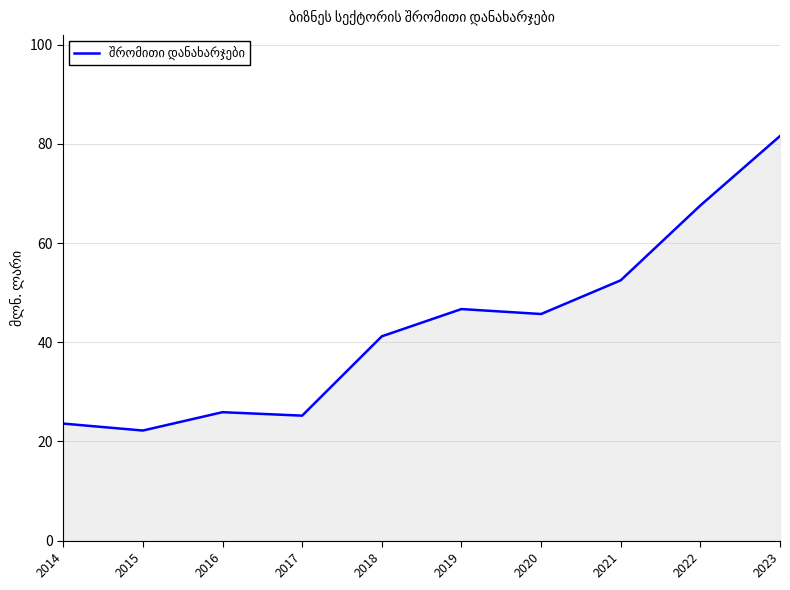

What is the change in value from 2019 to 2020?

-1.0